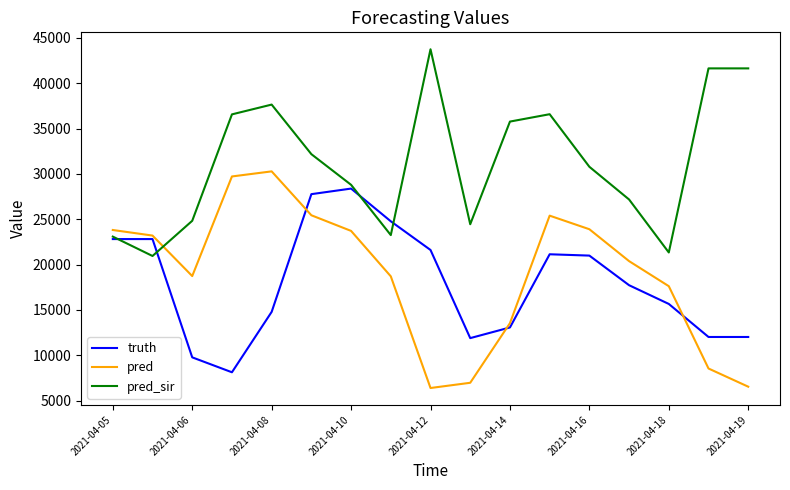

Which series has the largest total across all categories?

pred_sir